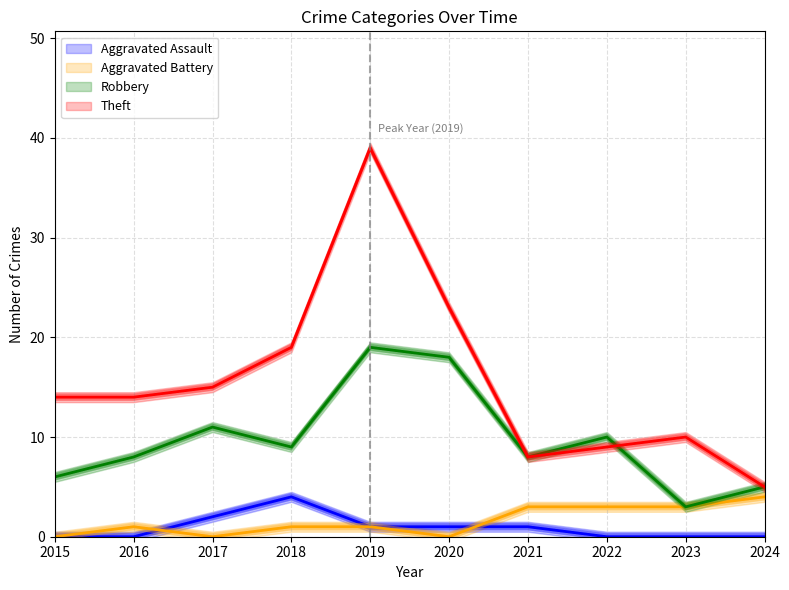

What is the sum of the Aggravated Battery values at 2019 and 2024?

4.4